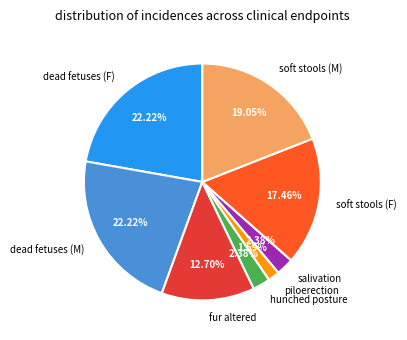

Do soft stools (M) and soft stools (F) together represent more than half of the pie?

No